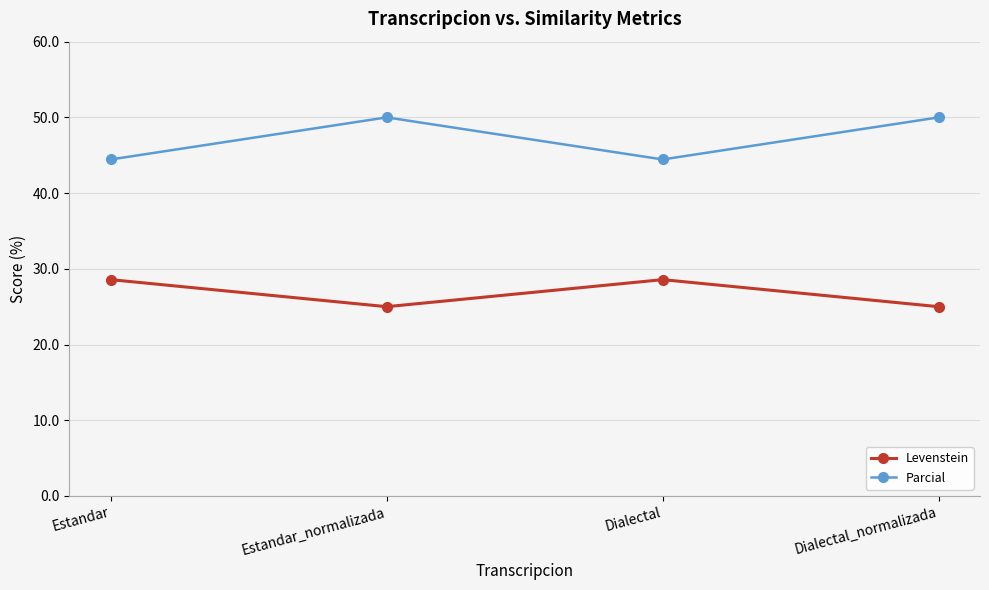

What is the smallest value displayed?

25.0